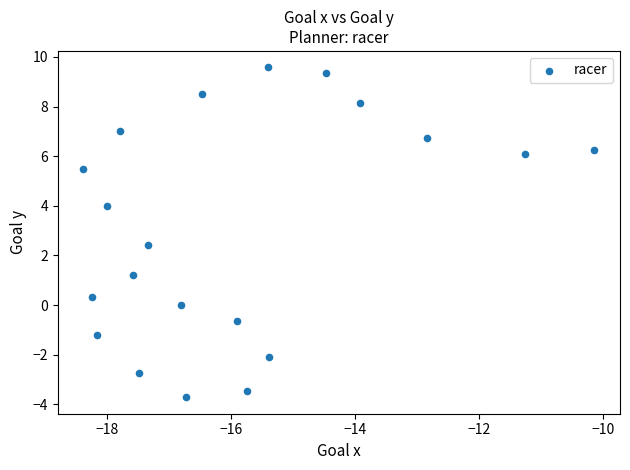

What Y value in the scatter plot is closest to 2?

2.4